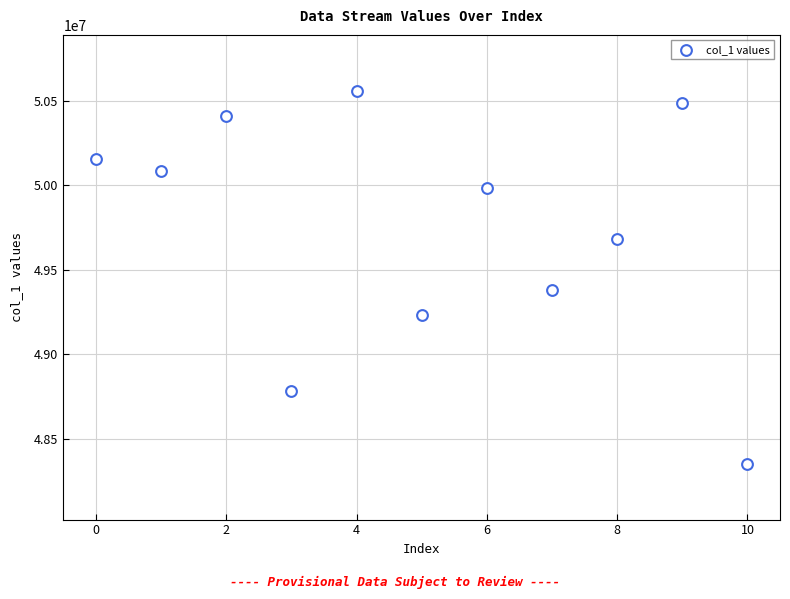

What Y value in the scatter plot is closest to 49456499?

49382500